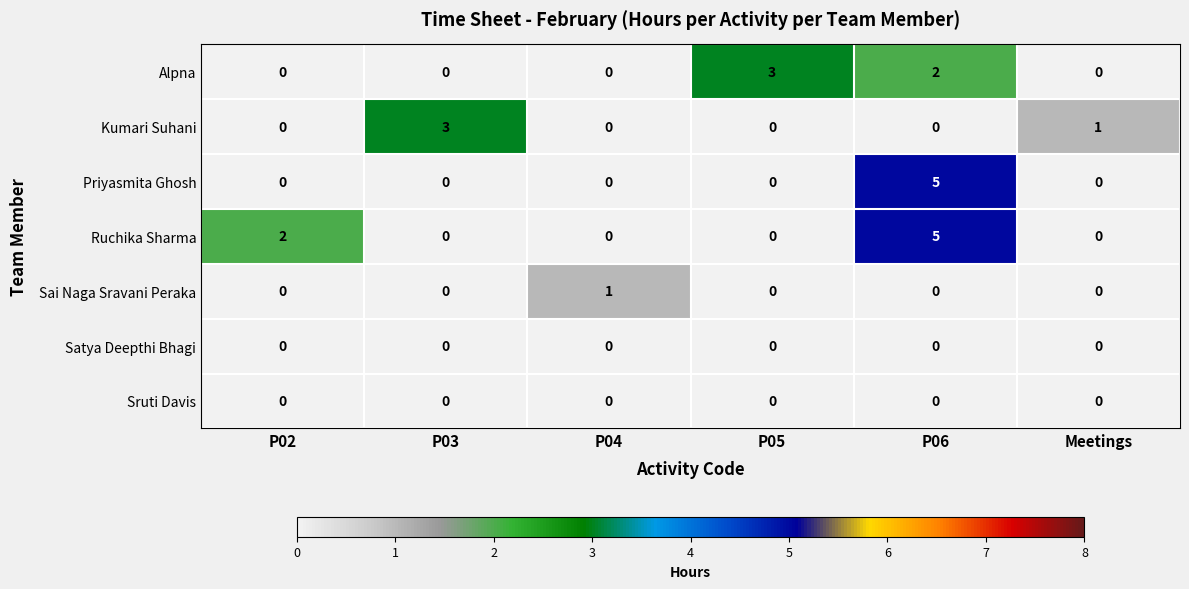

Which category has the highest value in the Kumari Suhani series?

P03